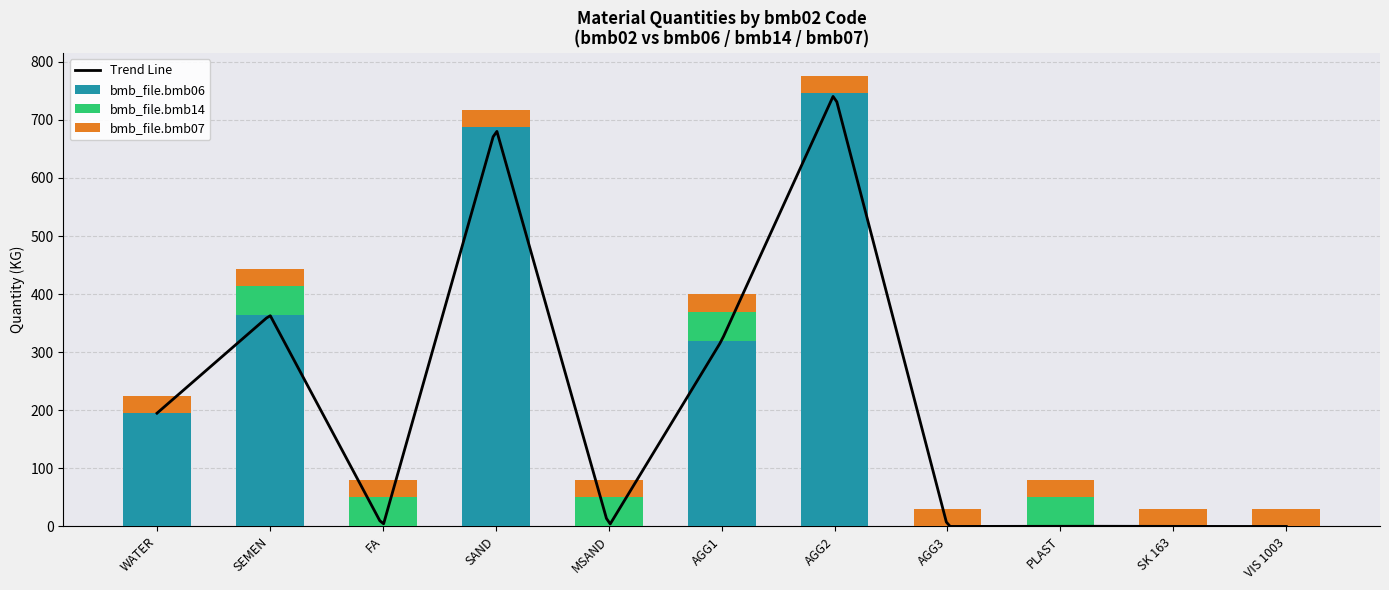

What is the sum of the bmb_file.bmb06 values at SAND and SK 163?

687.0